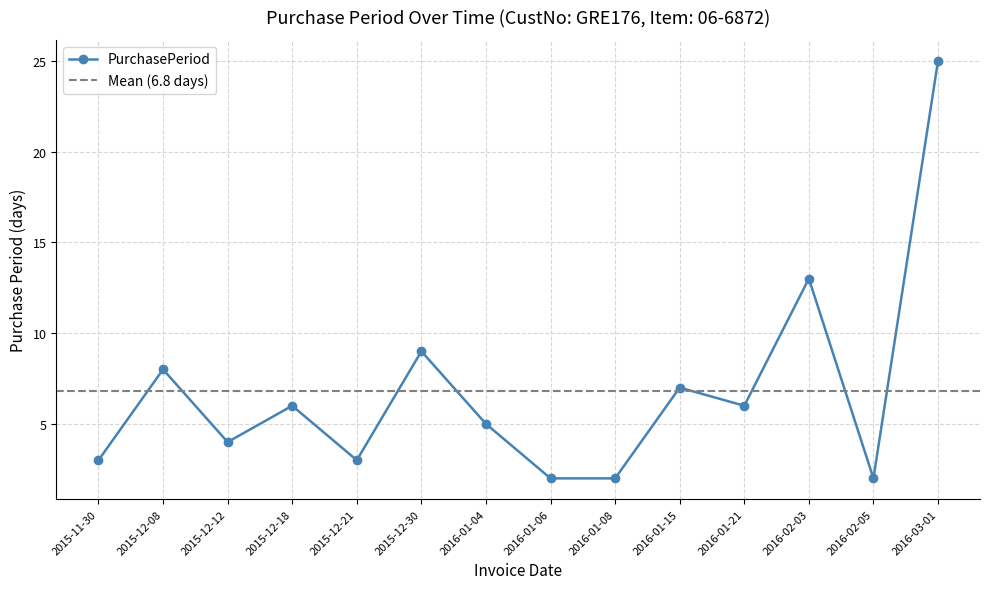

What is the greatest value displayed?

25